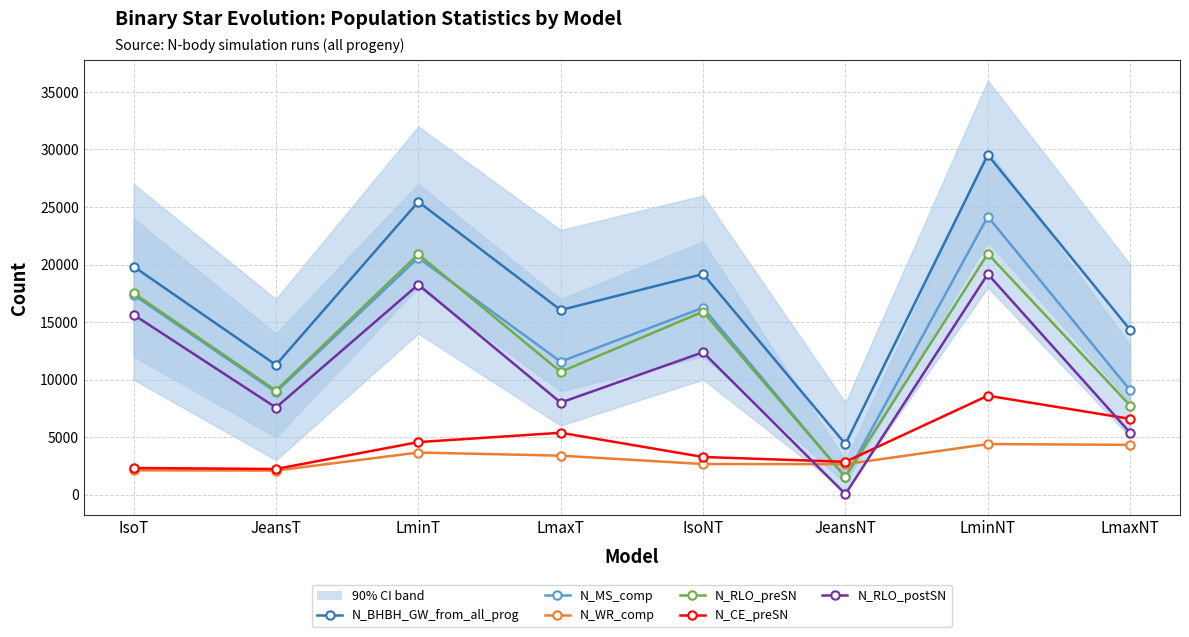

List the series in order of their peak value, highest first.

N_BHBH_GW_from_all_prog, N_MS_comp, N_RLO_preSN, N_RLO_postSN, N_CE_preSN, N_WR_comp